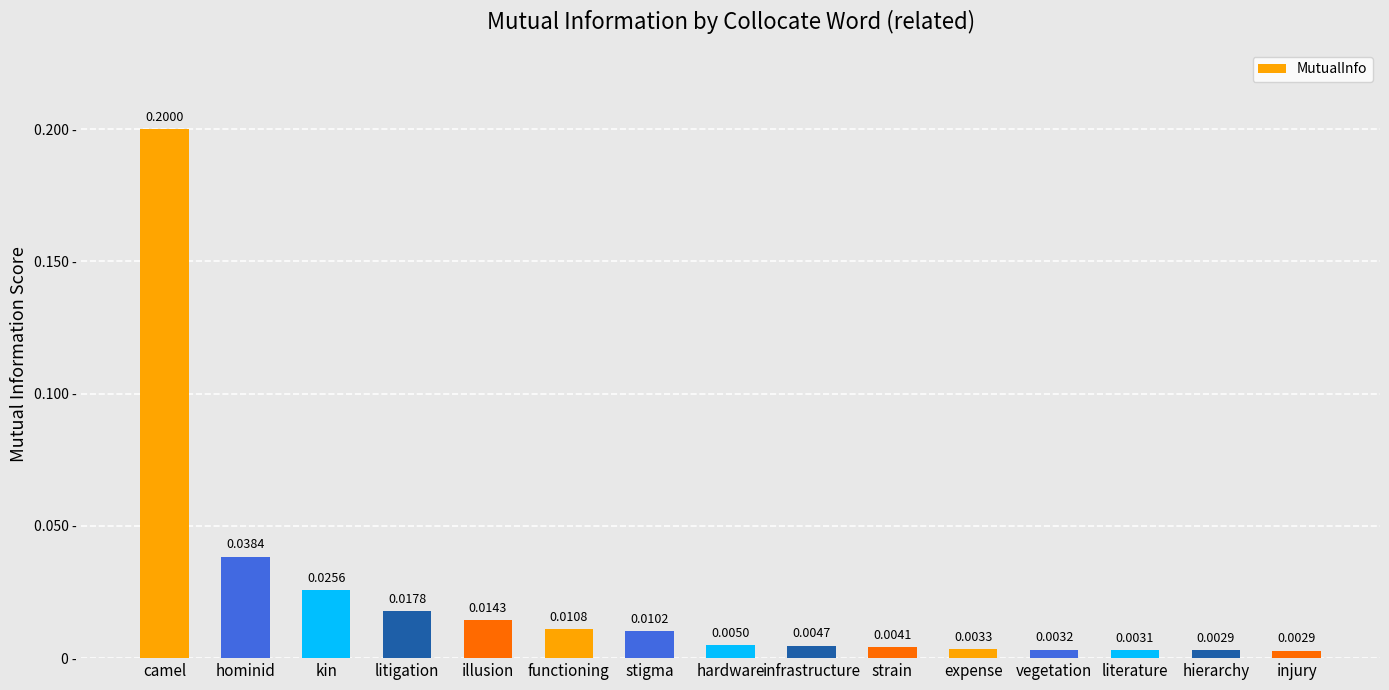

What is the difference between the maximum and minimum values?

0.2